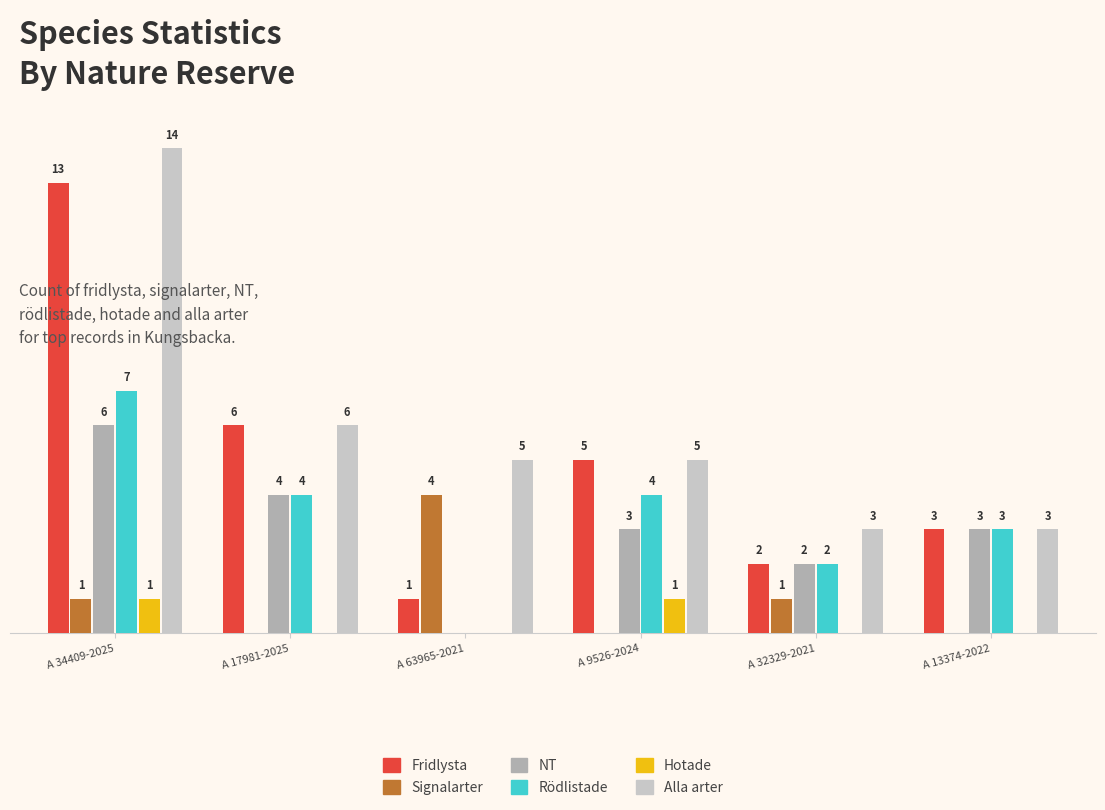

At which category does the chart reach its peak across all series?

A 34409-2025